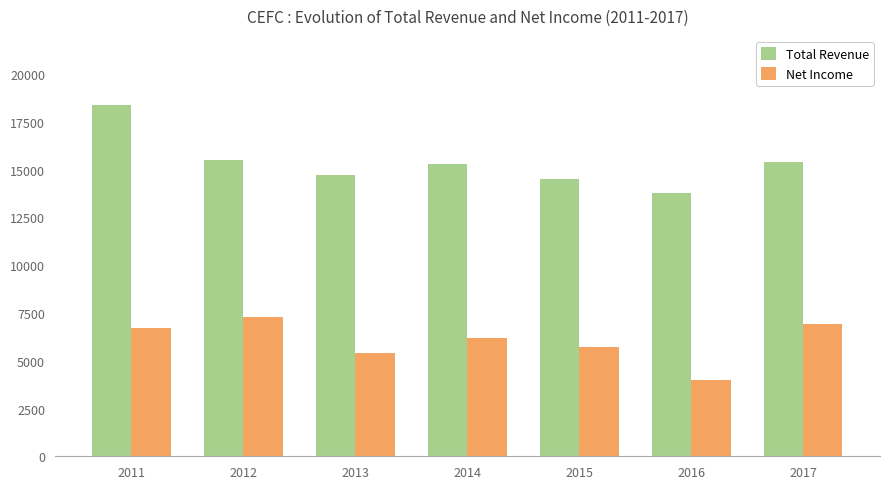

How many groups of bars are there?

7